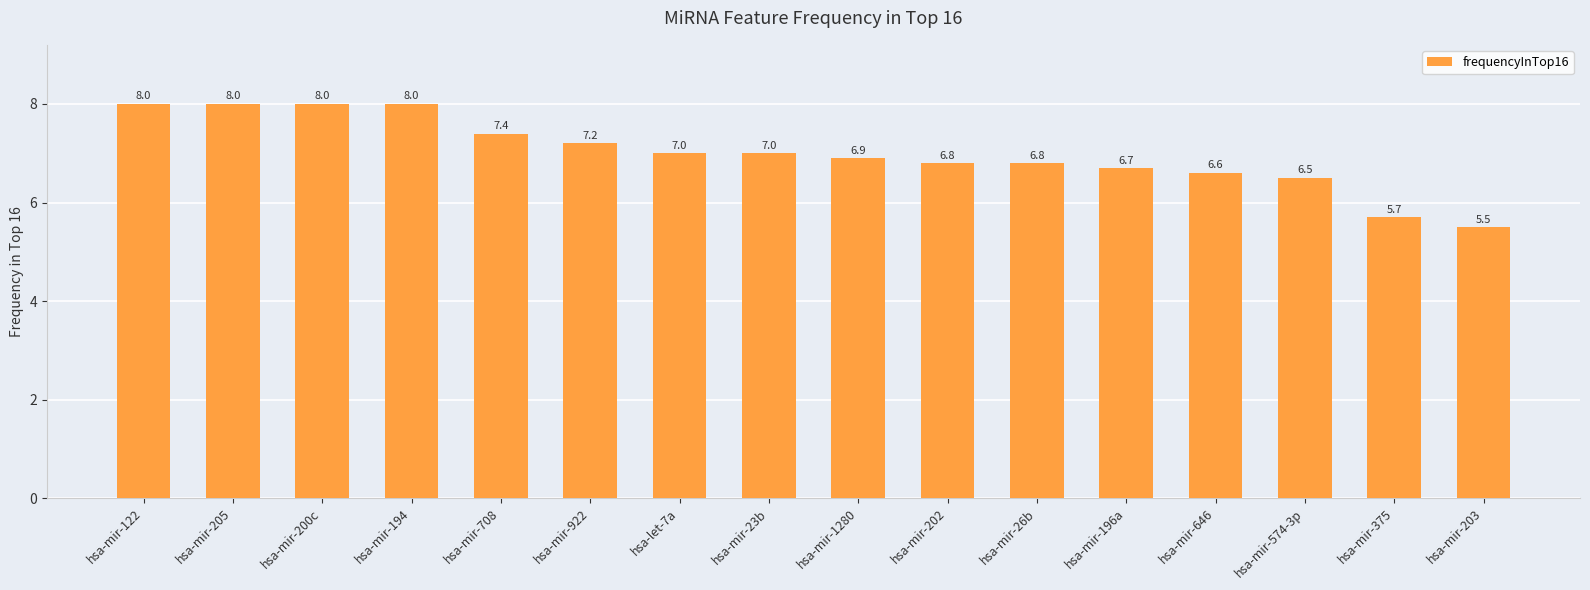

What is the change in value from hsa-let-7a to hsa-mir-202?

-0.2